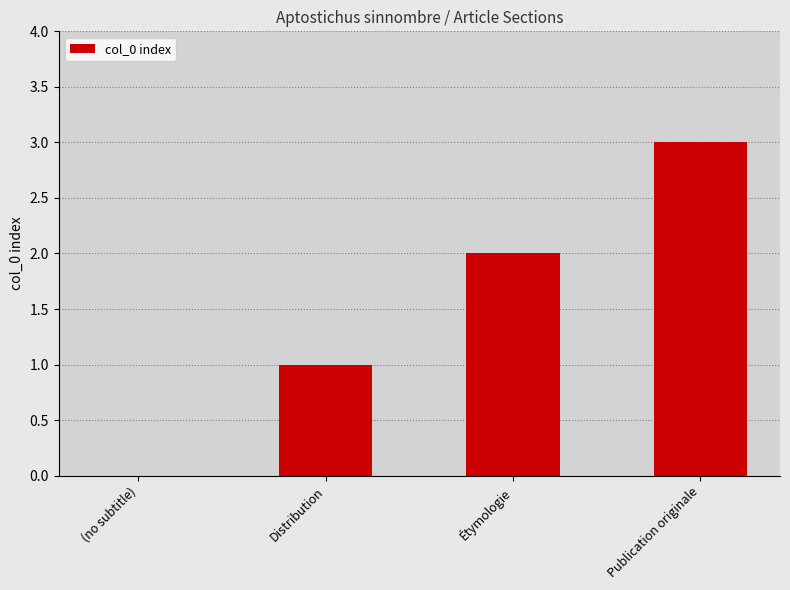

What is the approximate value at Distribution?

1